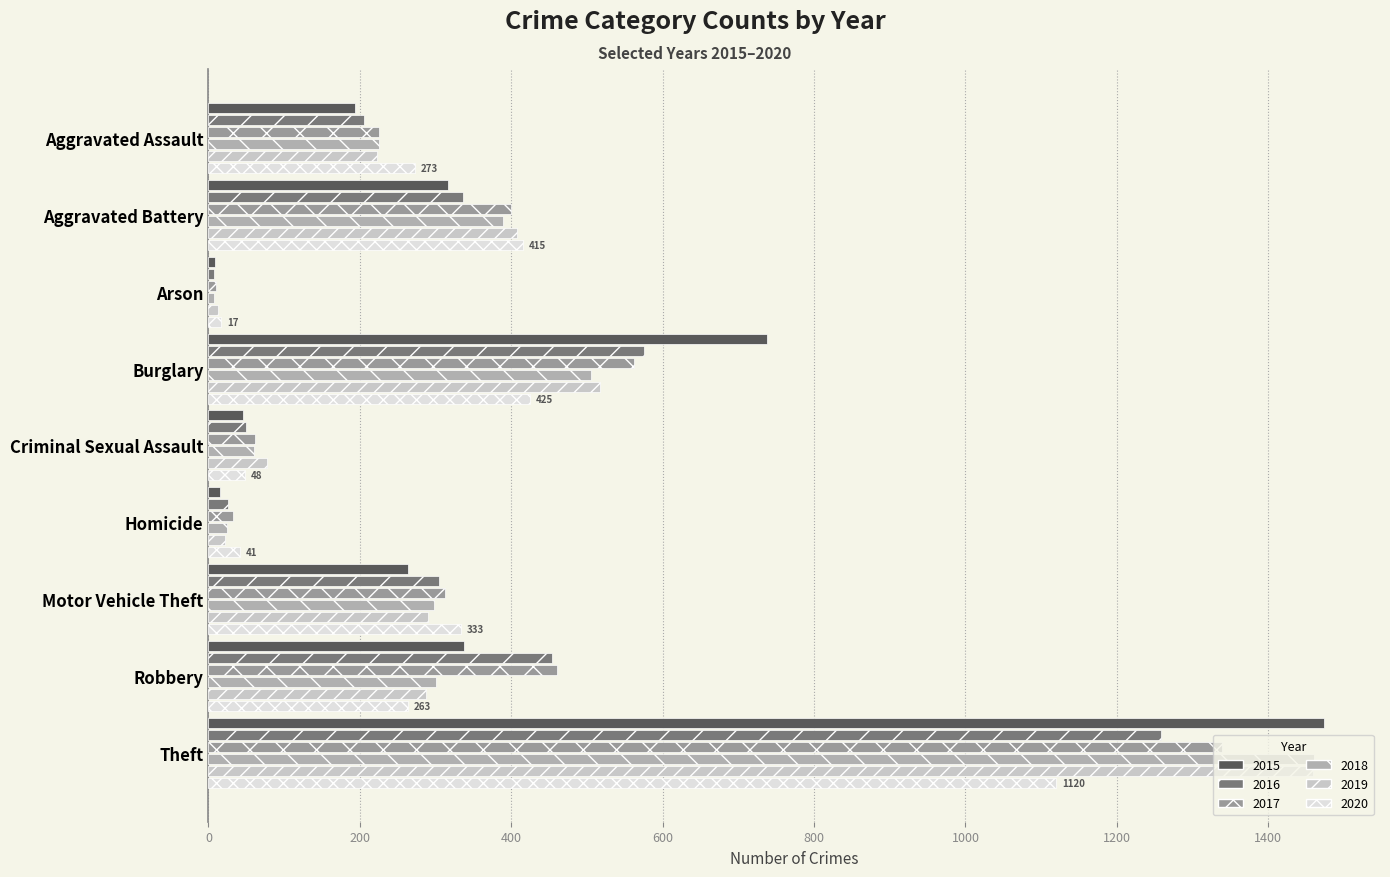

What is the total value across all series at Aggravated Assault?

1346